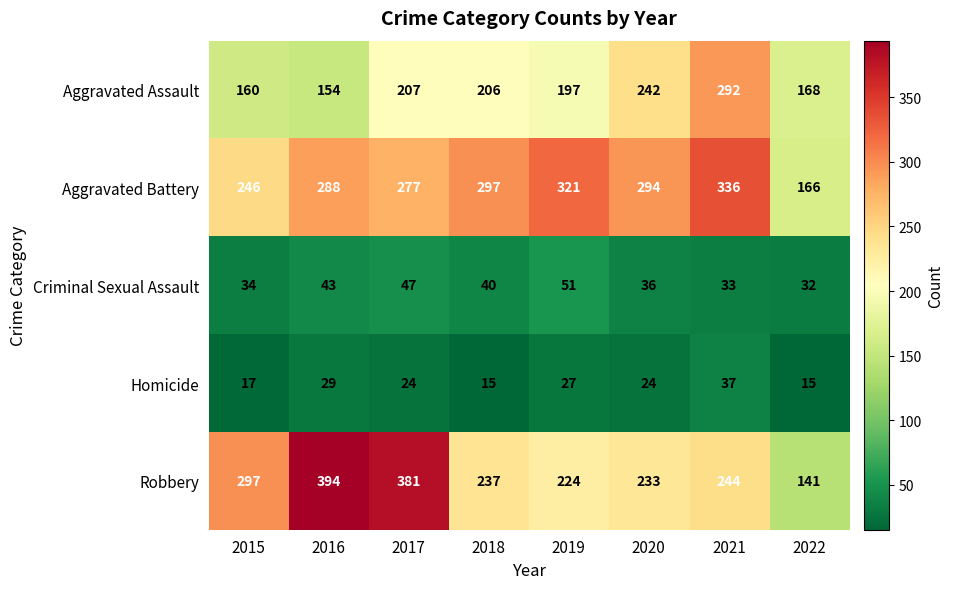

What is the spread (max minus min) of values at 2015?

280